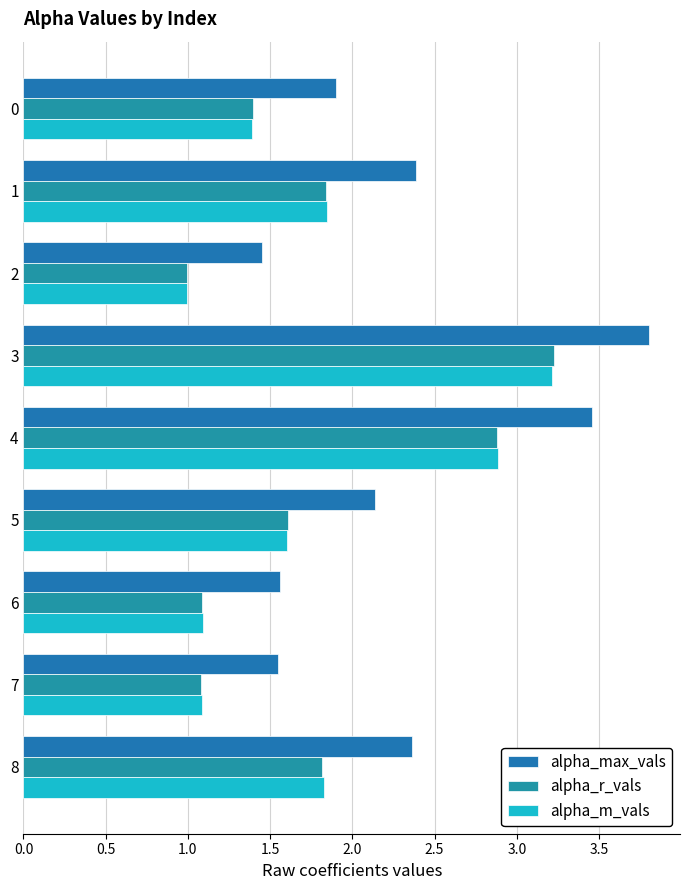

How many distinct data groups are displayed?

3